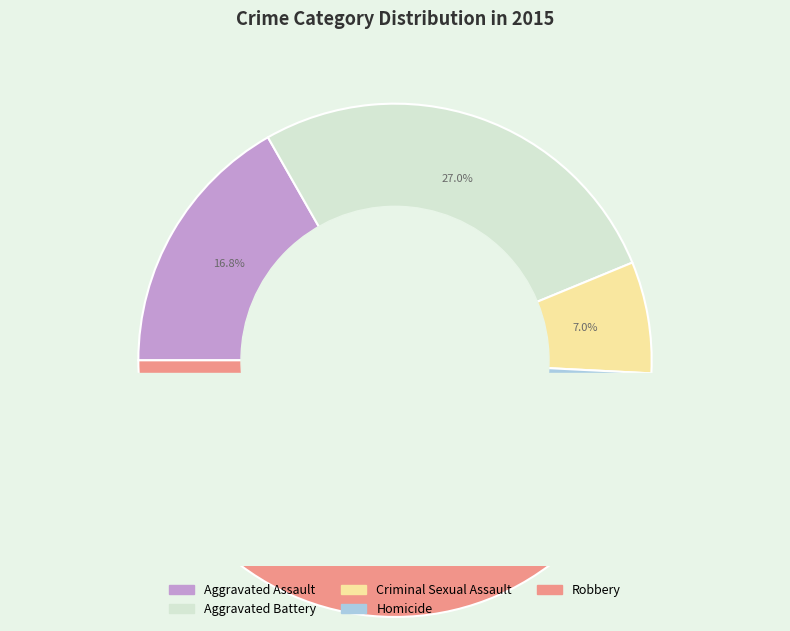

True or false: Criminal Sexual Assault accounts for 1% of the total.

False